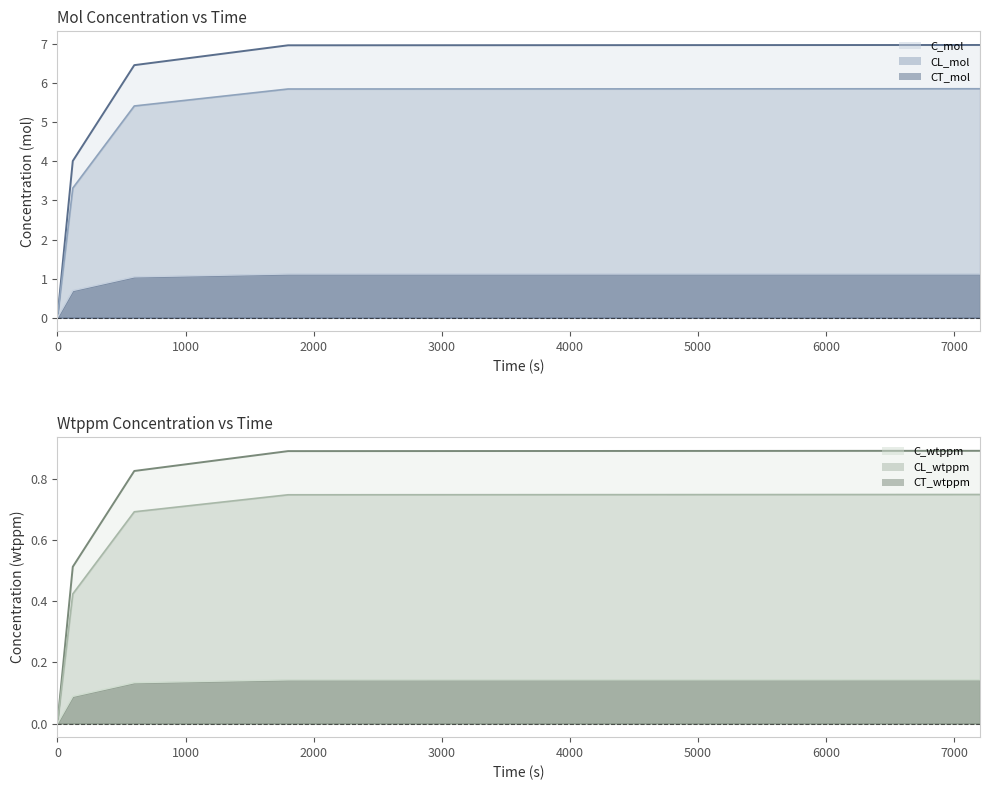

True or false: C_wtppm line has a value of 0.9 at 1000.

False